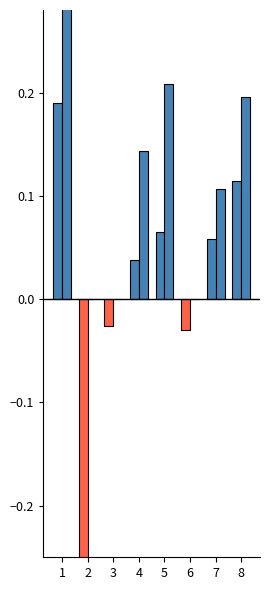

Reading left to right, transcribe all the data shown in this chart.

FrondGR: 1=0.2	2=-0.3	3=-0.0	4=0.0	5=0.1	6=-0.0	7=0.1	8=0.1
RootGR: 1=0.7	2=0.0	3=0.0	4=0.1	5=0.2	6=0.0	7=0.1	8=0.2